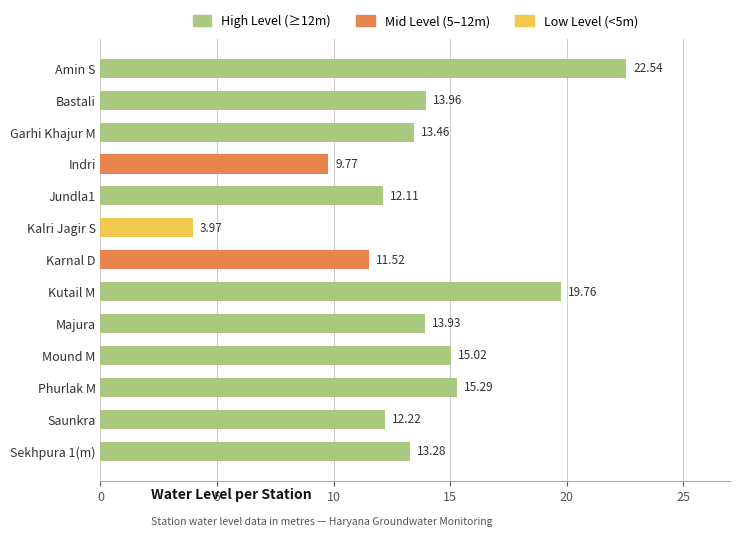

Which category has the highest value across all series?

Amin S